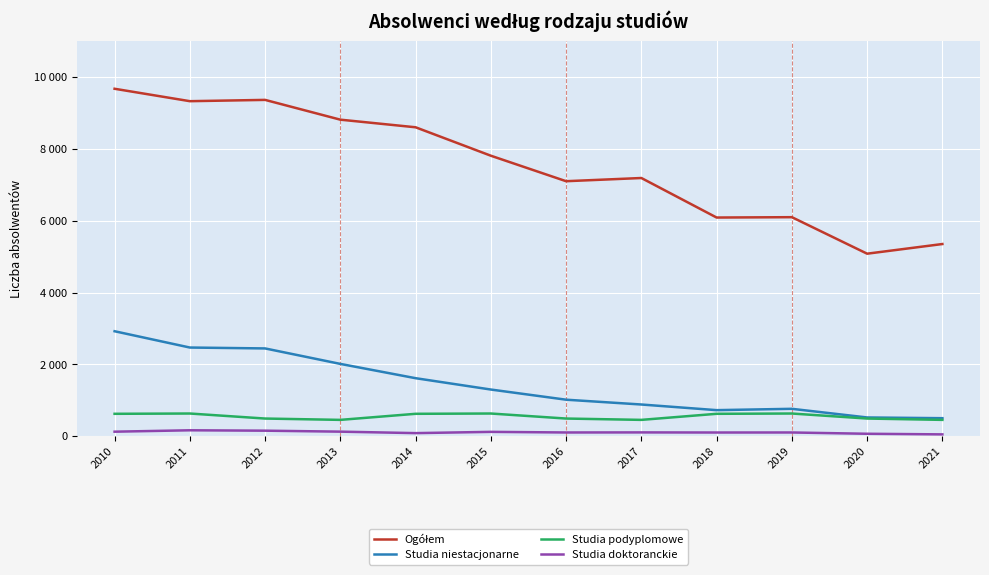

Reading left to right, what are all the values shown in this chart?

Ogółem: 2010=9679	2011=9333	2012=9369	2013=8818	2014=8606	2015=7814	2016=7104	2017=7193	2018=6092	2019=6102	2020=5085	2021=5354
Studia niestacjonarne: 2010=2925	2011=2471	2012=2446	2013=2015	2014=1617	2015=1301	2016=1018	2017=884	2018=727	2019=764	2020=523	2021=503
Studia podyplomowe: 2010=625	2011=633	2012=493	2013=456	2014=625	2015=633	2016=493	2017=456	2018=625	2019=633	2020=493	2021=456
Studia doktoranckie: 2010=127	2011=166	2012=155	2013=128	2014=87	2015=122	2016=105	2017=107	2018=104	2019=105	2020=69	2021=52